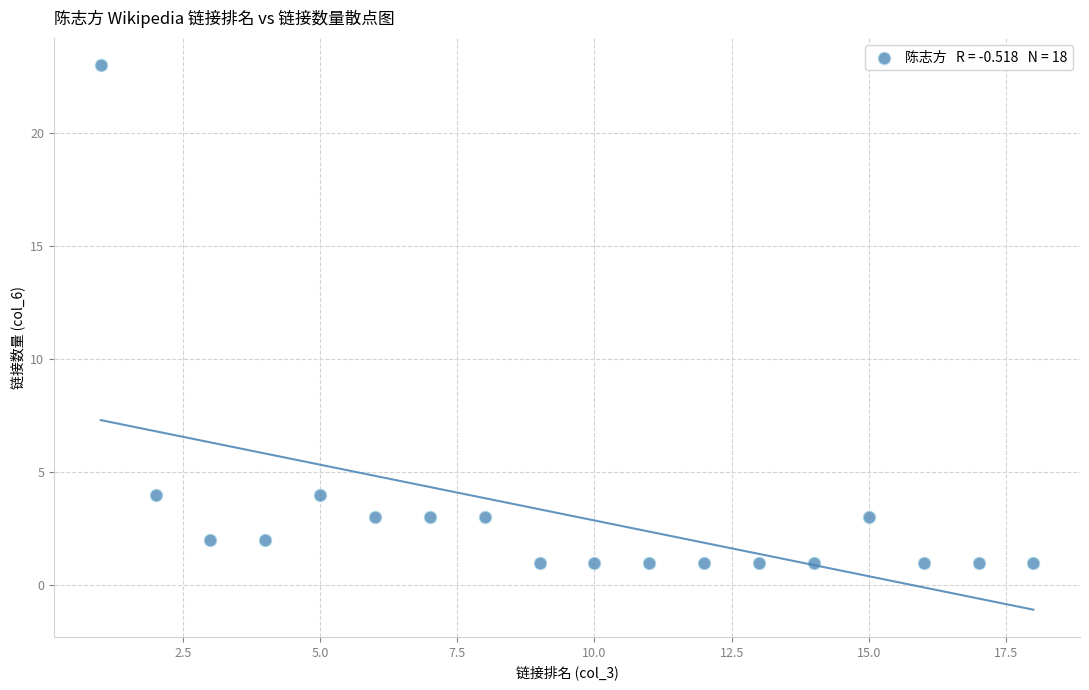

What is the range of X values (max minus min)?

17